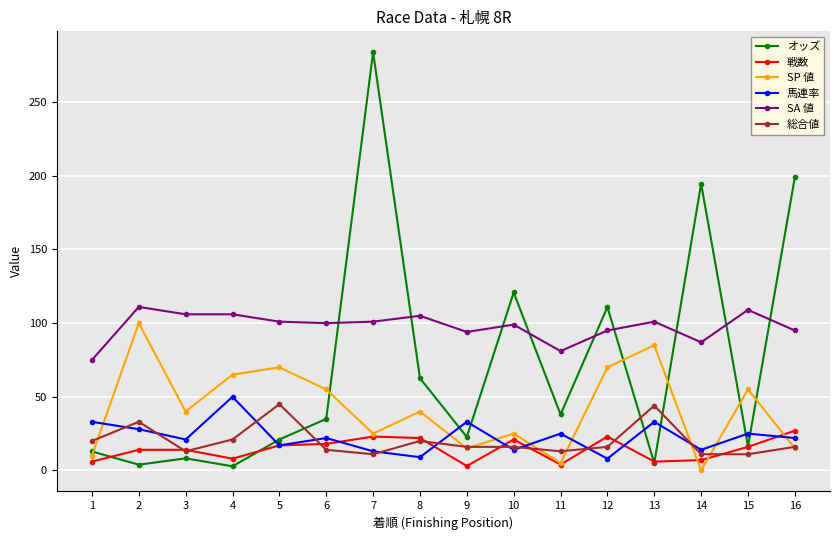

The オッズ series shows 12.4 at 11. True or false?

False